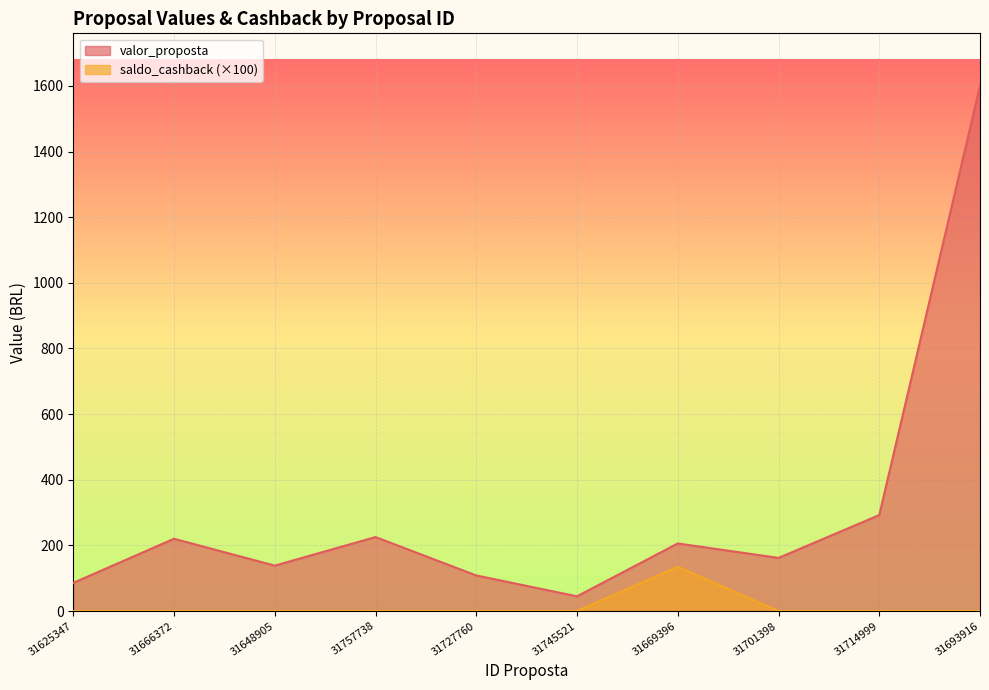

List the labels in order of valor_proposta value, smallest first.

31745521, 31625347, 31727760, 31648905, 31701398, 31669396, 31666372, 31757738, 31714999, 31693916